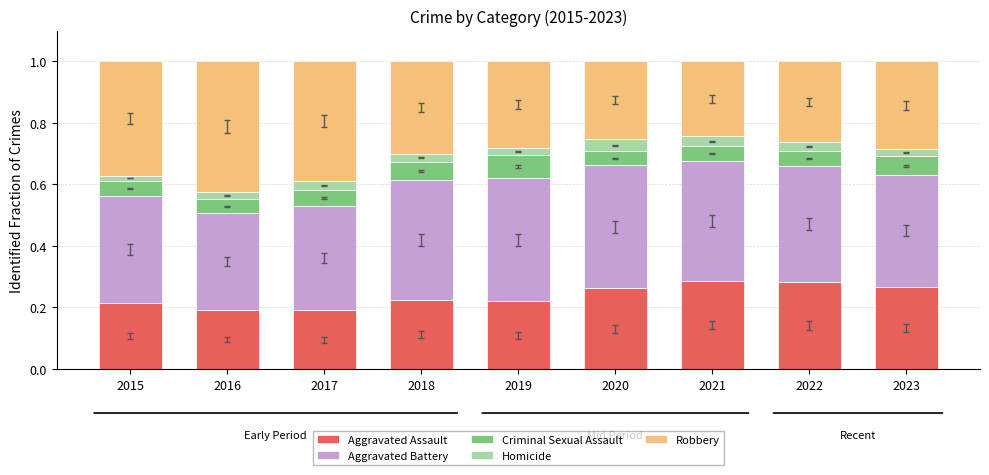

What is the total value across all series at 2017?

1.0